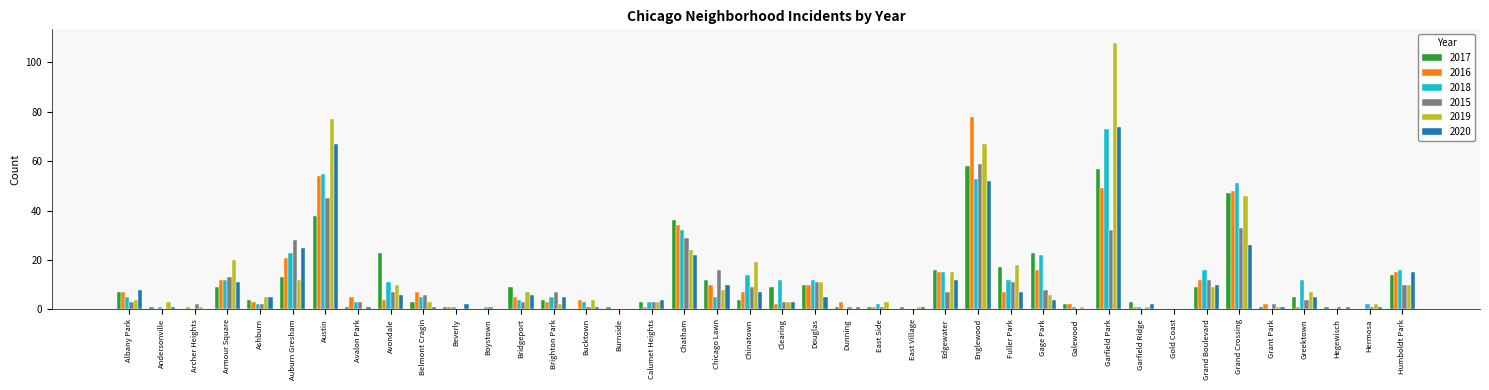

What is the sum of all 2015 values?

374